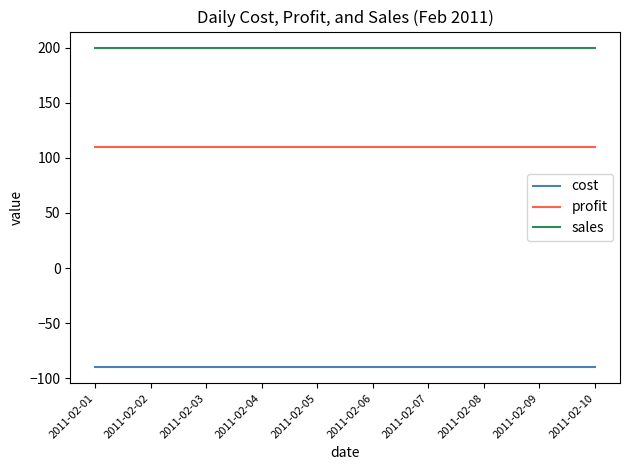

Count the number of data series in this chart.

3